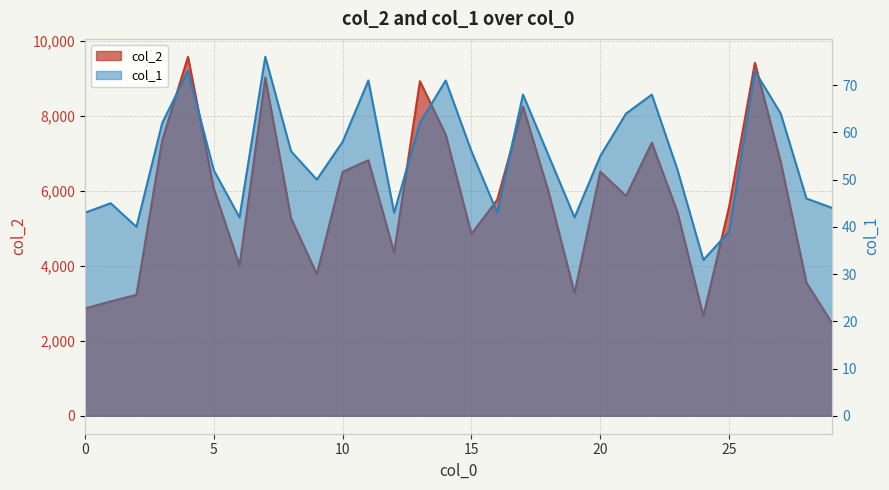

What is the value of the col_1 point at the 13th from the left?

43